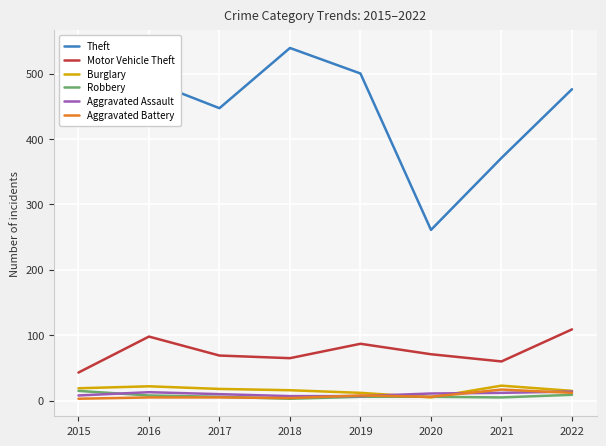

What is the maximum value for Burglary?

23